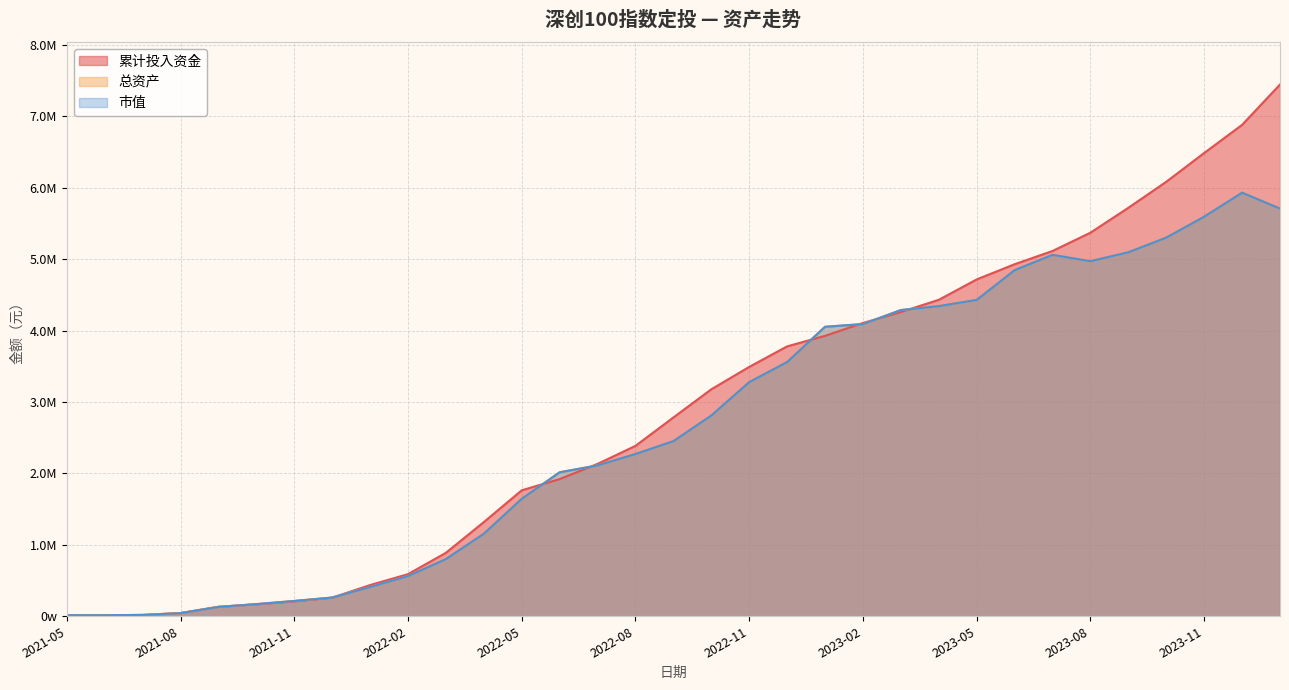

Reading left to right, what are all the values shown in this chart?

累计投入资金: 2021-05=15057.4	2021-06=15057.4	2021-07=19011.3	2021-08=45400.1	2021-09=133057.8	2021-10=167517.2	2021-11=209123.6	2021-12=260275.2	2022-01=437051.3	2022-02=589827.7	2022-03=888806.1	2022-04=1319010.6	2022-05=1763676.4	2022-06=1920895.2	2022-07=2133454.6	2022-08=2386078.3	2022-09=2783426.7	2022-10=3177957.0	2022-11=3491367.9	2022-12=3778915.3	2023-01=3926375.3	2023-02=4106263.3	2023-03=4259726.2	2023-04=4430455.1	2023-05=4716133.4	2023-06=4928970.2	2023-07=5114477.6	2023-08=5370568.3	2023-09=5718998.9	2023-10=6083191.8	2023-11=6486276.3	2023-12=6880146.6	2024-01=7444842.0
总资产: 2021-05=15057.4	2021-06=15452.9	2021-07=19019.6	2021-08=44610.2	2021-09=131800.1	2021-10=170637.5	2021-11=215275.2	2021-12=262454.7	2022-01=411291.9	2022-02=563265.8	2022-03=801294.2	2022-04=1155979.9	2022-05=1645176.3	2022-06=2016525.9	2022-07=2112757.4	2022-08=2272518.9	2022-09=2452340.7	2022-10=2811476.9	2022-11=3278991.3	2022-12=3560171.0	2023-01=4053489.2	2023-02=4091615.0	2023-03=4287869.0	2023-04=4342932.4	2023-05=4430043.1	2023-06=4846029.7	2023-07=5060472.4	2023-08=4971815.2	2023-09=5097075.4	2023-10=5302046.1	2023-11=5595275.8	2023-12=5931030.7	2024-01=5708530.6
市值: 2021-05=15057.4	2021-06=14795.0	2021-07=18361.7	2021-08=43952.3	2021-09=131142.2	2021-10=169979.7	2021-11=214617.4	2021-12=261796.9	2022-01=410634.1	2022-02=562607.9	2022-03=800636.3	2022-04=1155322.0	2022-05=1644518.4	2022-06=2015868.0	2022-07=2112099.6	2022-08=2271861.0	2022-09=2451682.8	2022-10=2810819.0	2022-11=3278333.5	2022-12=3559513.1	2023-01=4052831.3	2023-02=4090957.1	2023-03=4287211.1	2023-04=4342274.5	2023-05=4429385.2	2023-06=4845371.9	2023-07=5059814.5	2023-08=4971157.4	2023-09=5096417.5	2023-10=5301388.2	2023-11=5594617.9	2023-12=5930372.8	2024-01=5707872.7